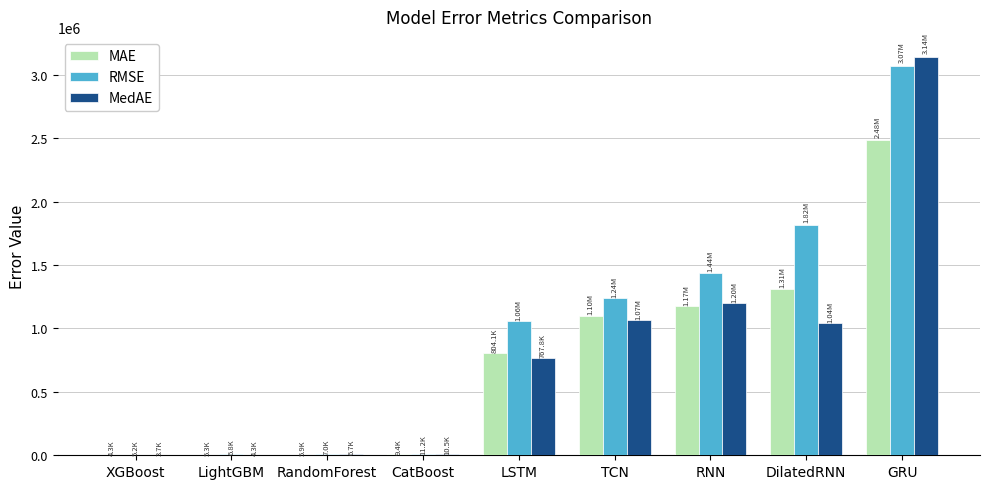

How many data points does each series have?

9